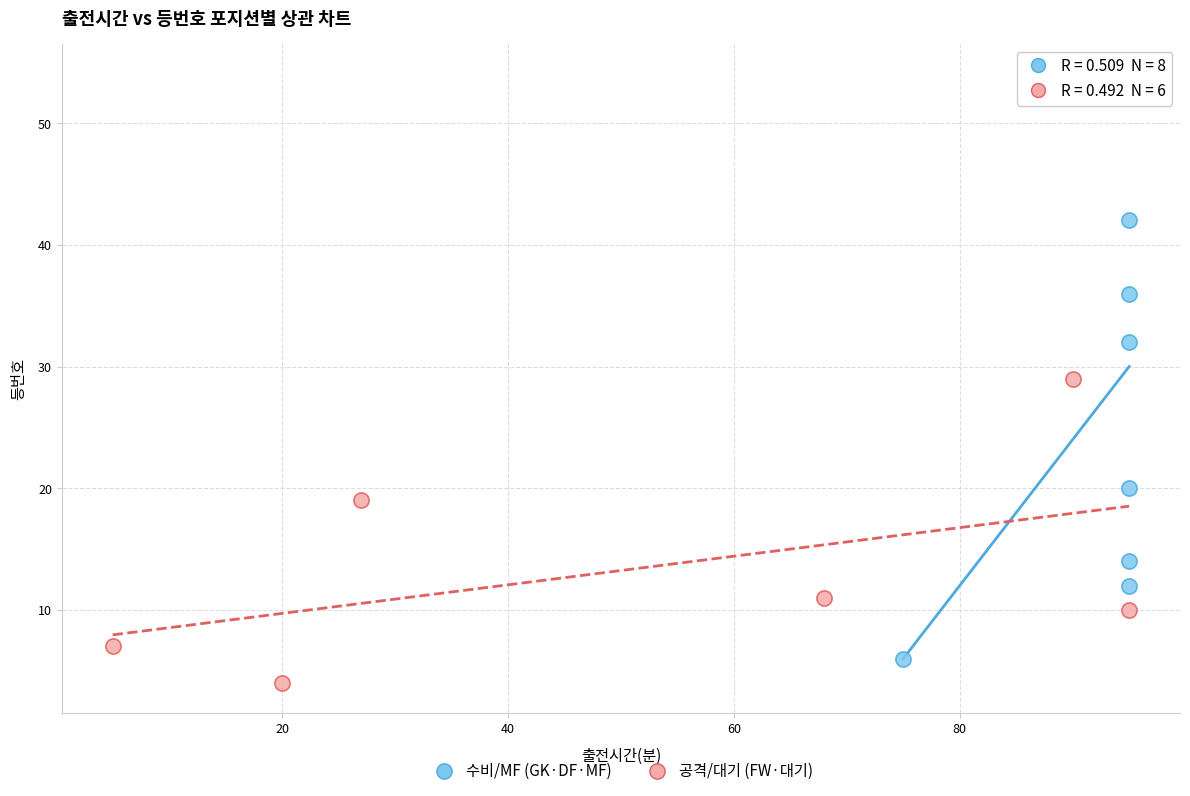

Which series has the largest Y range (max minus min)?

수비/MF (GK·DF·MF)